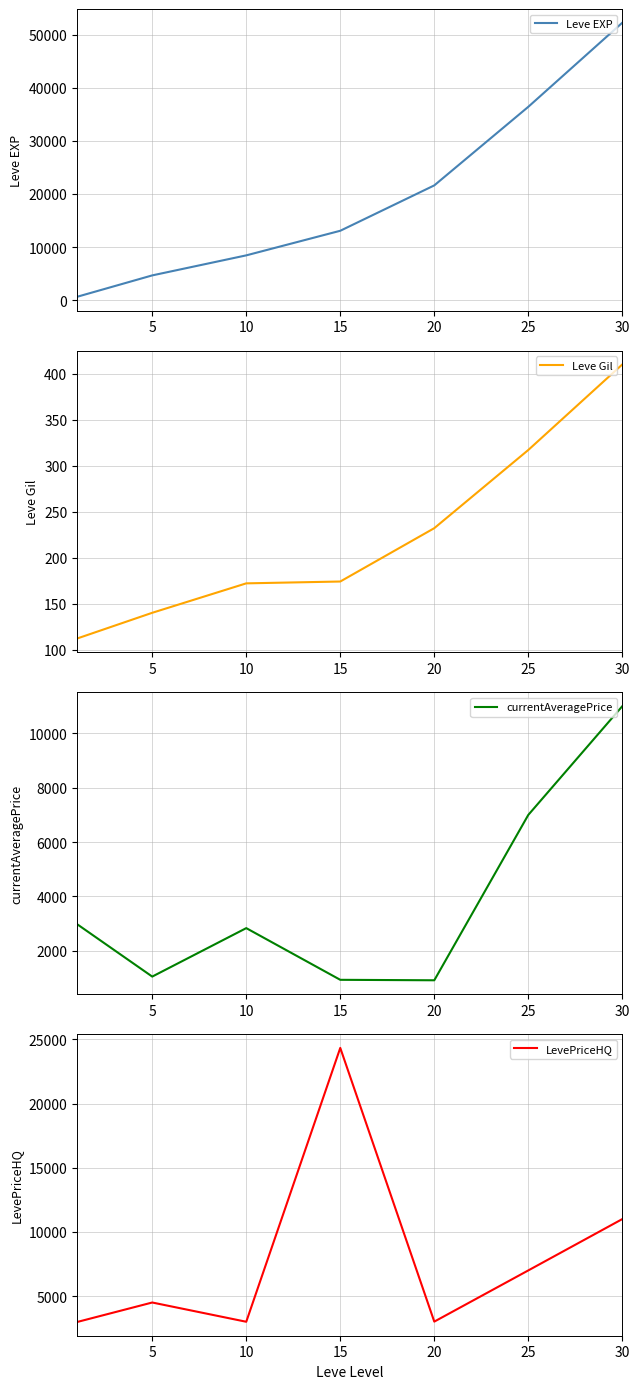

Reading left to right, extract all data points from this chart.

Leve EXP: 630	4660	8430	13060	21600	36390	52220
Leve Gil: 112	140	172	174	232	317	410
currentAveragePrice: 2980	1050	2833	931	914	6999	11000
LevePriceHQ: 2980	4500	3000	24333	3011	7000	11000